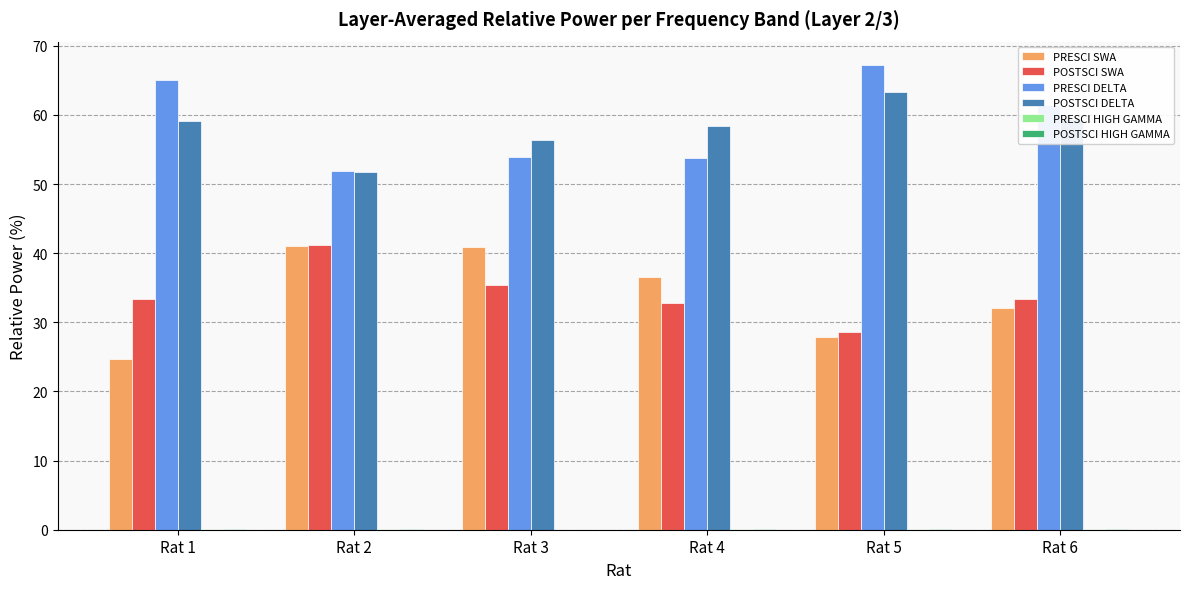

What is the average value of the POSTSCI DELTA series?

58.1